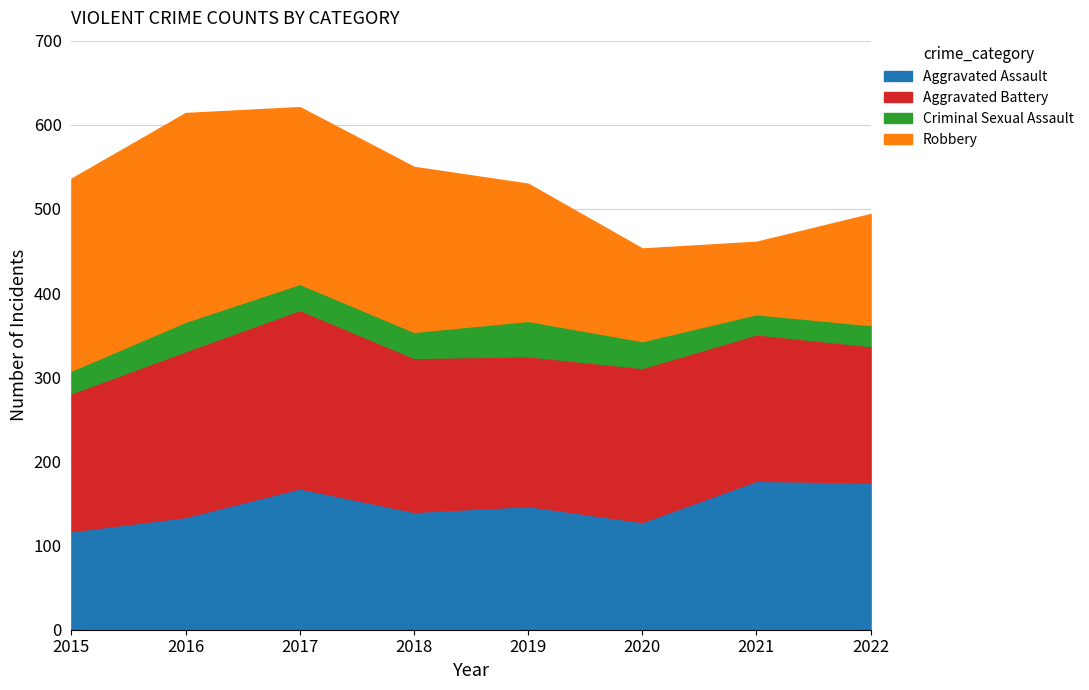

Is it true that Aggravated Assault equals 87 at 2016?

False